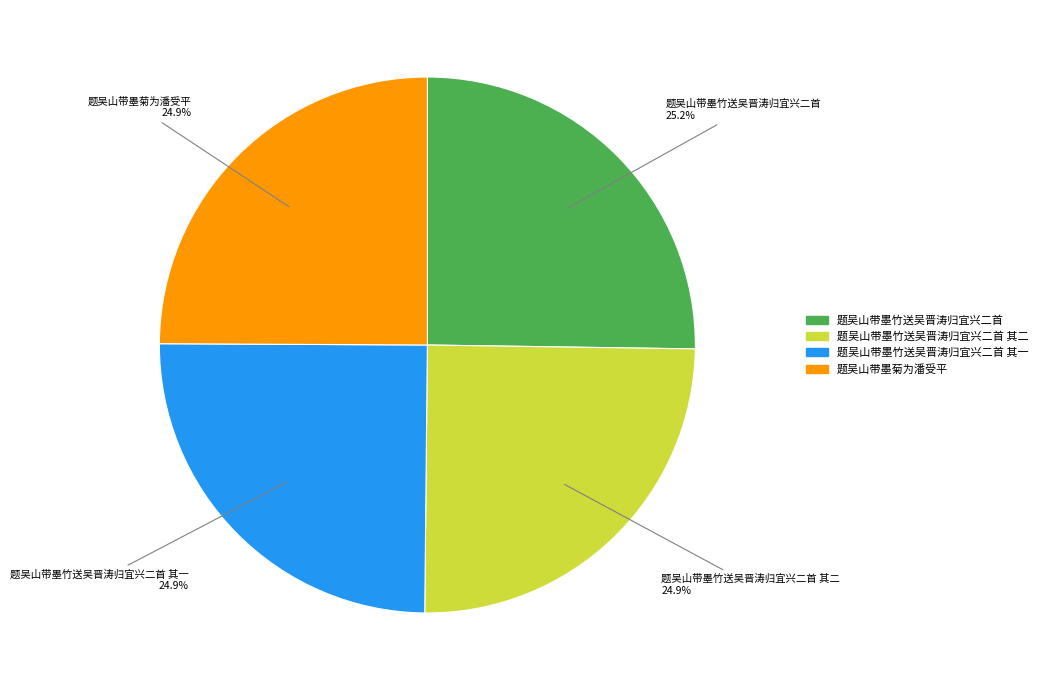

To the nearest percent, what is the combined percentage of 题吴山带墨菊为潘受平 and 题吴山带墨竹送吴晋涛归宜兴二首 其一?

50%